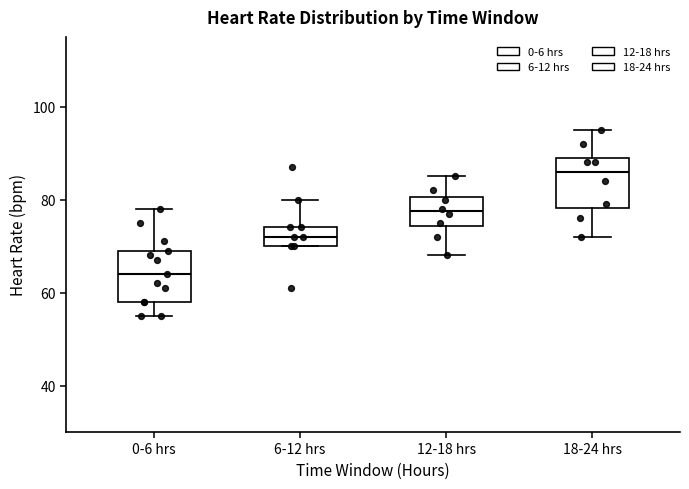

Reading left to right, read every box against the y-axis: the position of its median line, the range the box covers, and the ends of its whiskers. The values are not printed on the chart, so give them approximately, as read against the axis.

0-6 hrs: median 64, box 58 to 70, whiskers 56 to 78
6-12 hrs: median 72, box 70 to 74, whiskers 70 to 80
12-18 hrs: median 78, box 74 to 80, whiskers 68 to 86
18-24 hrs: median 86, box 78 to 90, whiskers 72 to 96